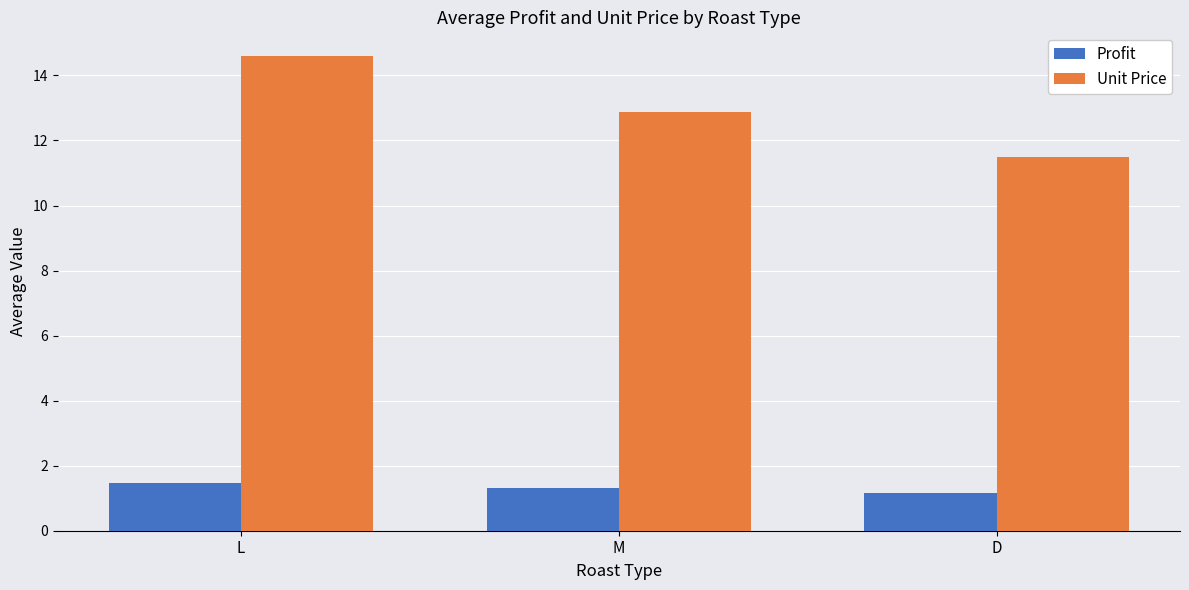

Is it true that Profit equals 0.4 at L?

False